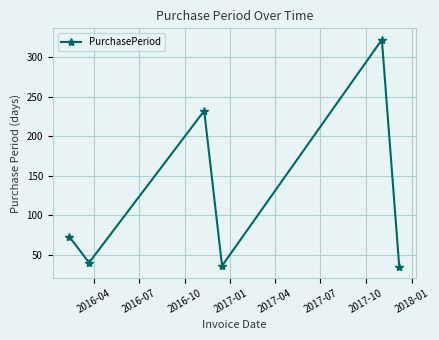

What is the maximum value shown in the chart?

322